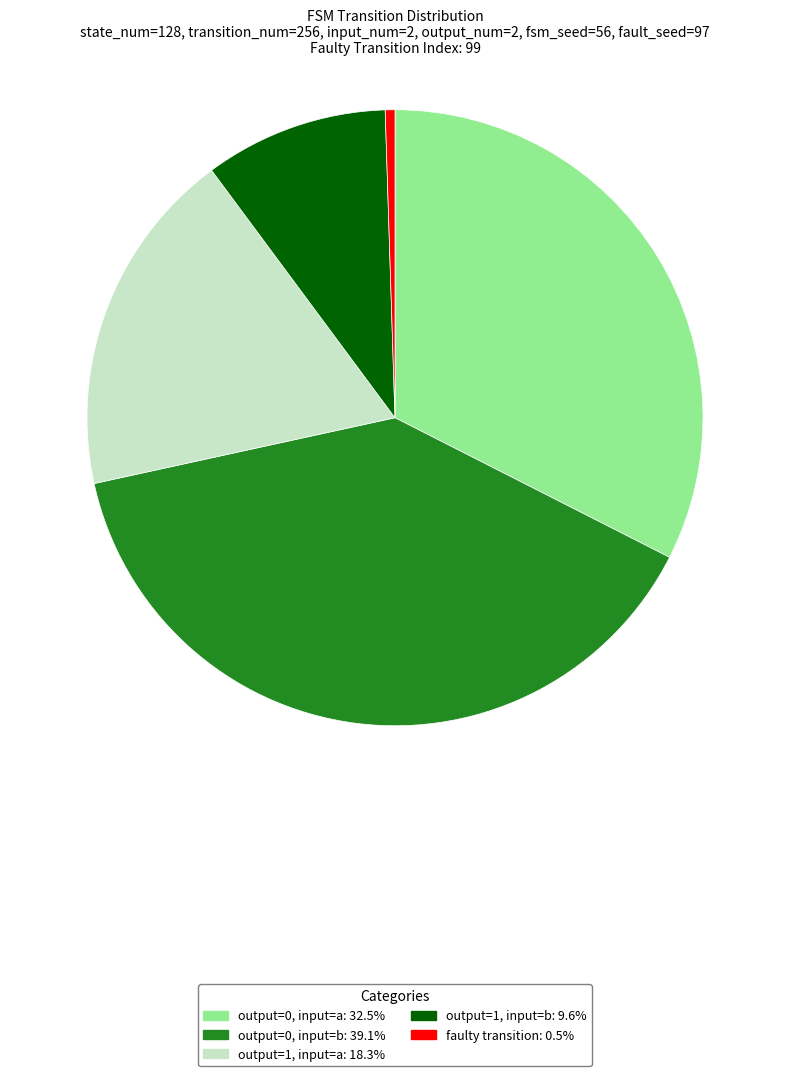

Does any single category account for the majority?

No